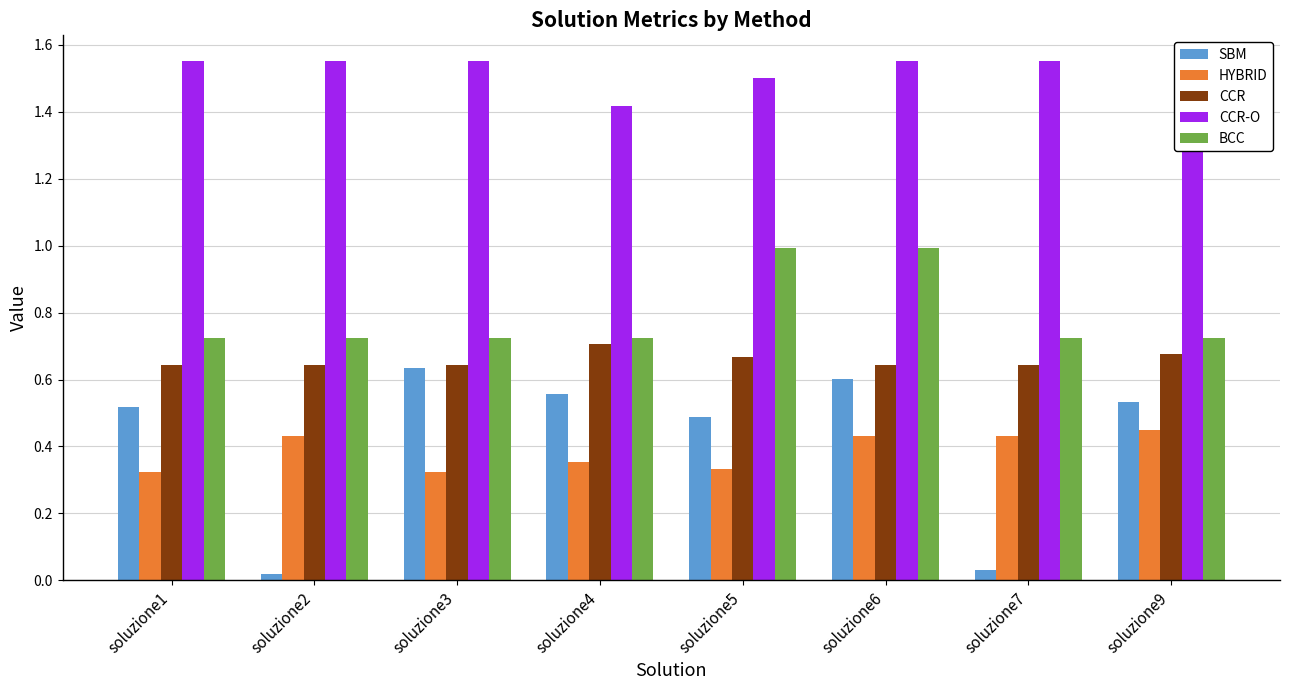

What is the highest value of the BCC series?

1.0